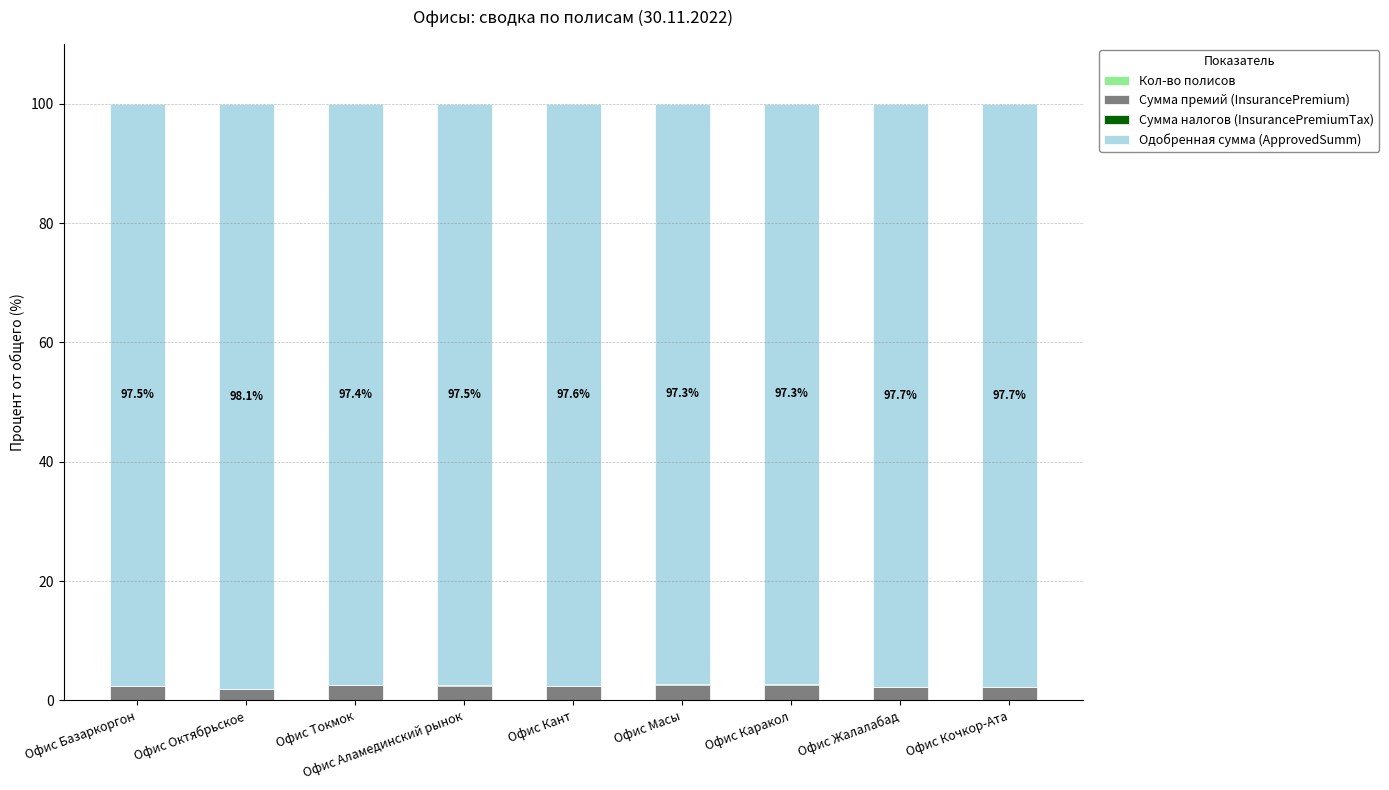

What is the sum of all Сумма налогов (InsurancePremiumTax) values?

0.6